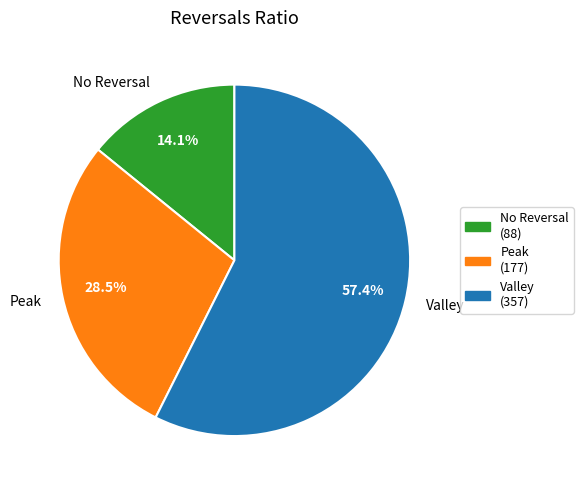

What is the total percentage of Peak and Valley?

85.9%